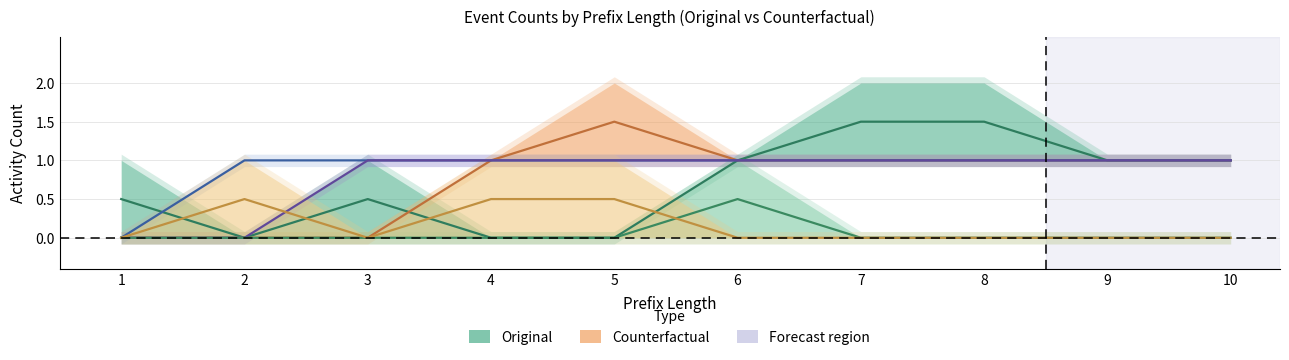

Does the chart have visible grid lines?

Yes